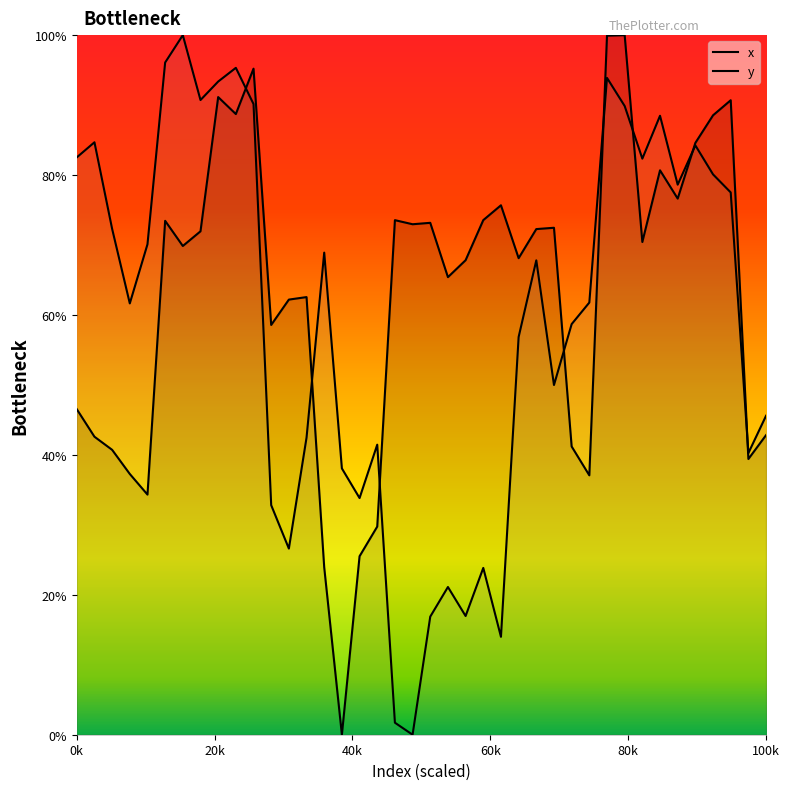

How many values in the y series exceed 67?

20